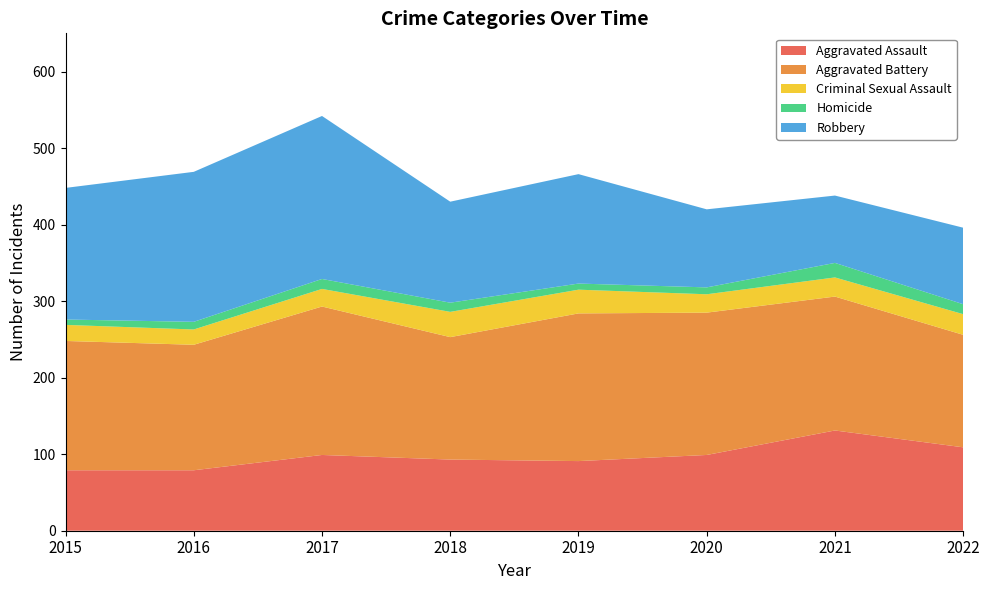

Reading right to left, extract all data points from this chart.

Aggravated Assault: 109	131	99	91	93	99	79	79
Aggravated Battery: 147	175	186	193	160	194	164	169
Criminal Sexual Assault: 27	25	24	31	33	23	20	21
Homicide: 13	19	9	8	12	13	10	7
Robbery: 100	88	102	143	132	213	196	172